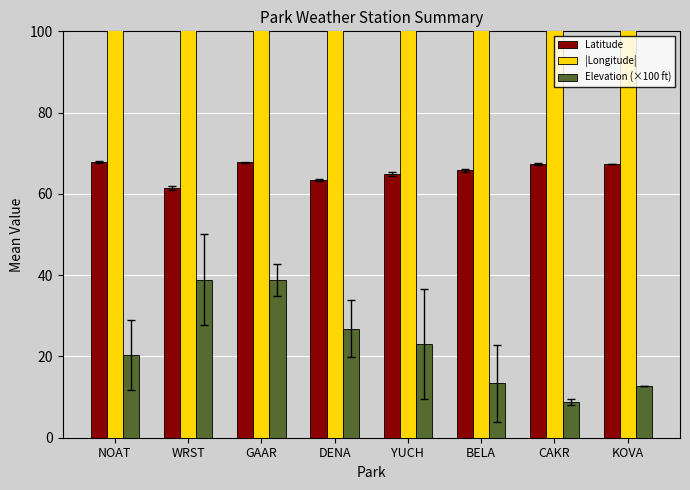

Rank the categories by Elevation (×100 ft) value from highest to lowest.

WRST, GAAR, DENA, YUCH, NOAT, BELA, KOVA, CAKR